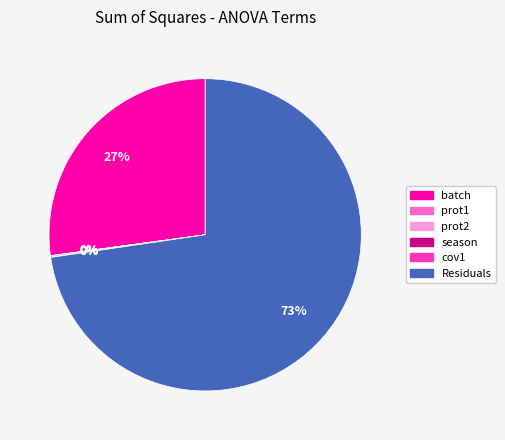

Is it true that Residuals is 73% of the pie?

True